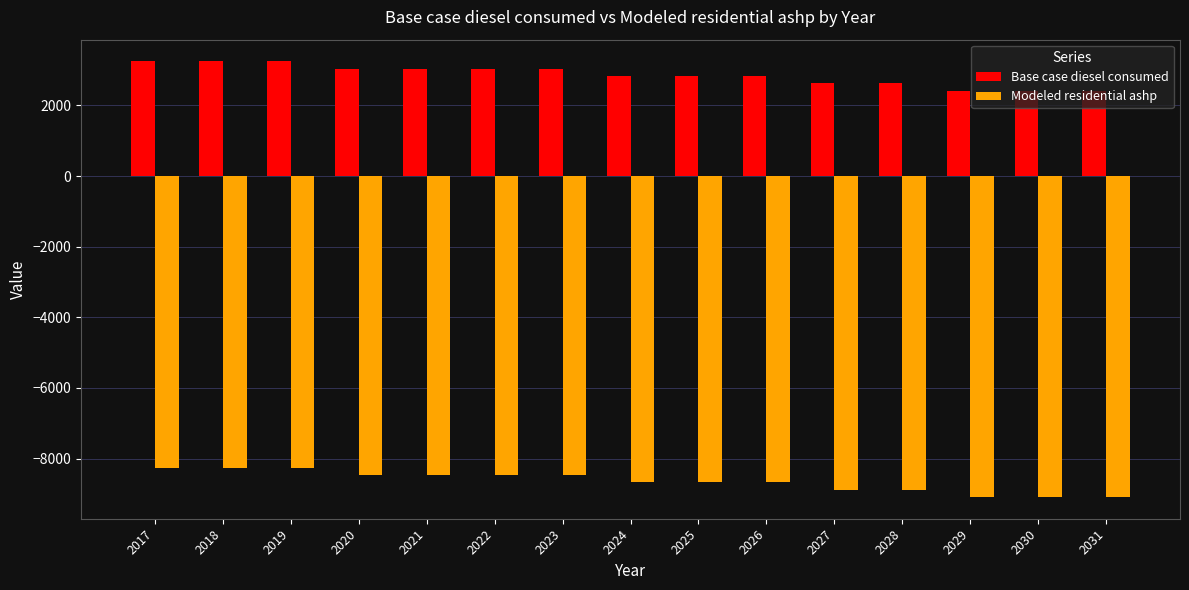

Where does the Modeled residential ashp series first go above -8673?

2017